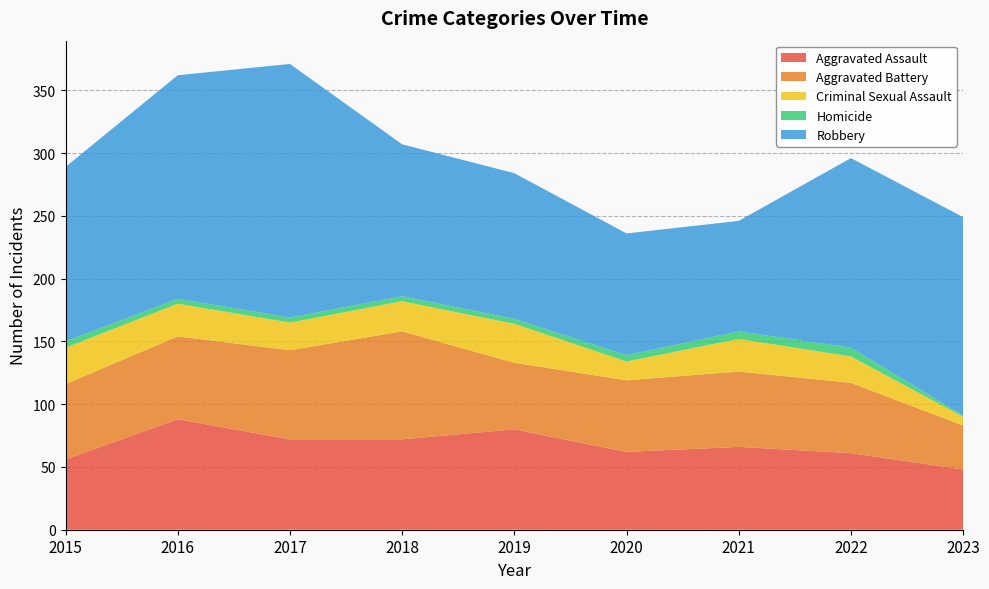

Reading left to right, list all the values displayed in this chart.

Aggravated Assault: 56	88	72	72	80	62	66	61	48
Aggravated Battery: 60	66	71	86	53	57	60	56	35
Criminal Sexual Assault: 29	26	22	24	31	15	26	21	7
Homicide: 5	4	4	4	4	5	6	7	1
Robbery: 139	178	202	121	116	97	88	151	158